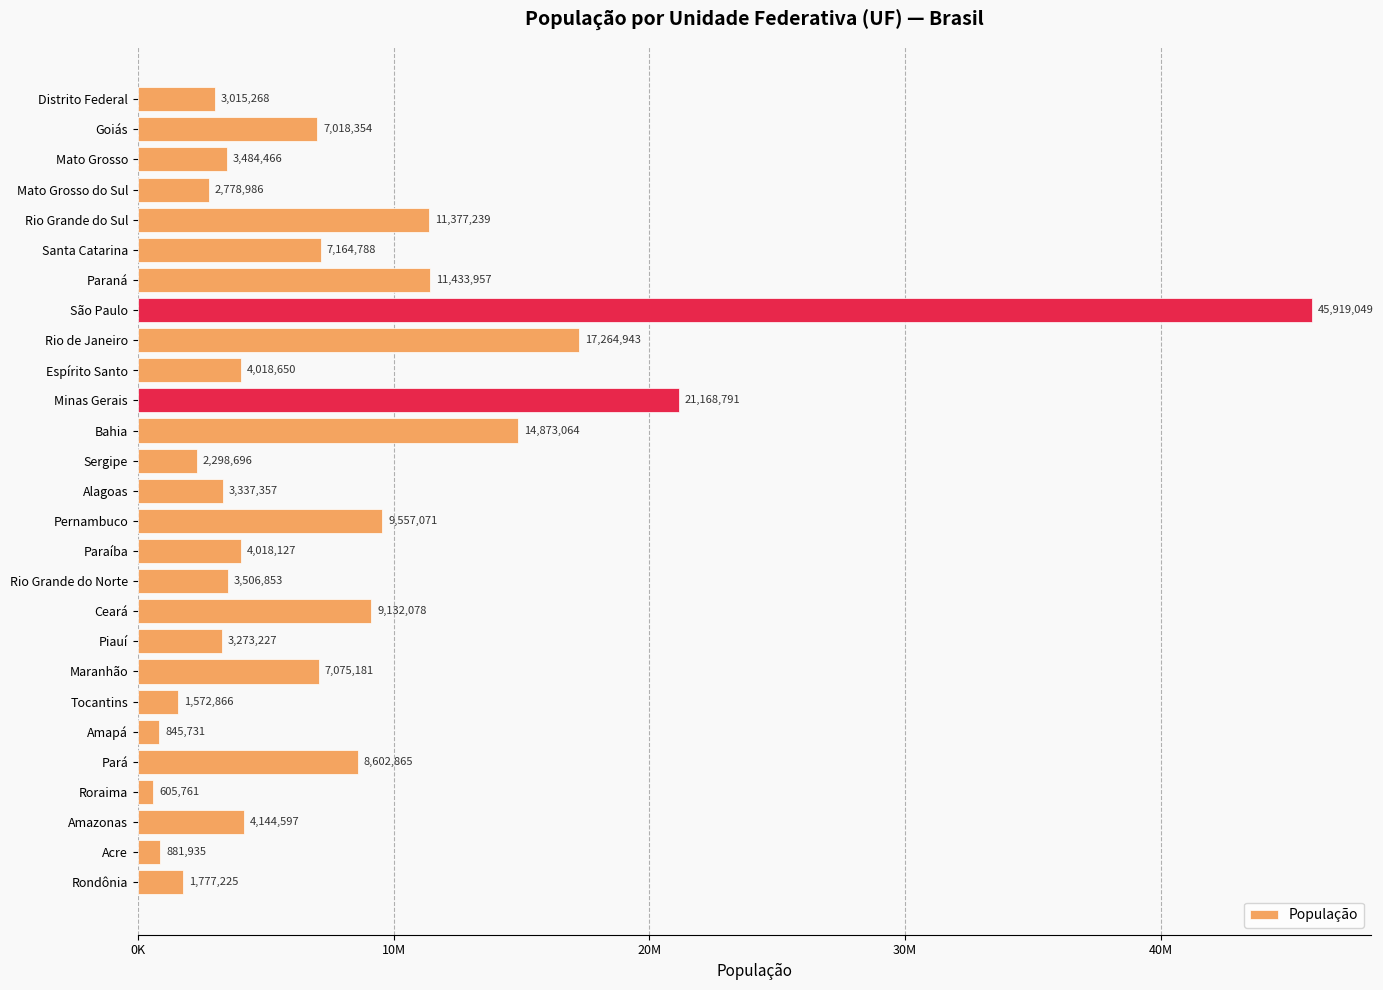

Are the bars horizontal?

Yes